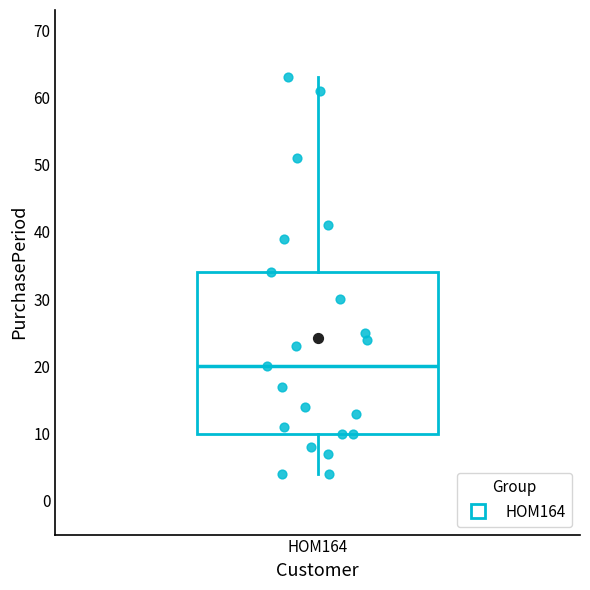

Where does the median line of the box for HOM164 sit on the y-axis? The values are not printed on the chart, so give them approximately, as read against the axis.

20